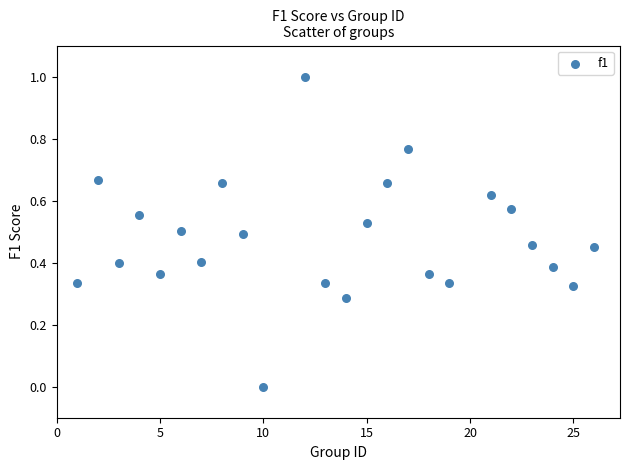

What is the range of Y values (max minus min)?

1.0